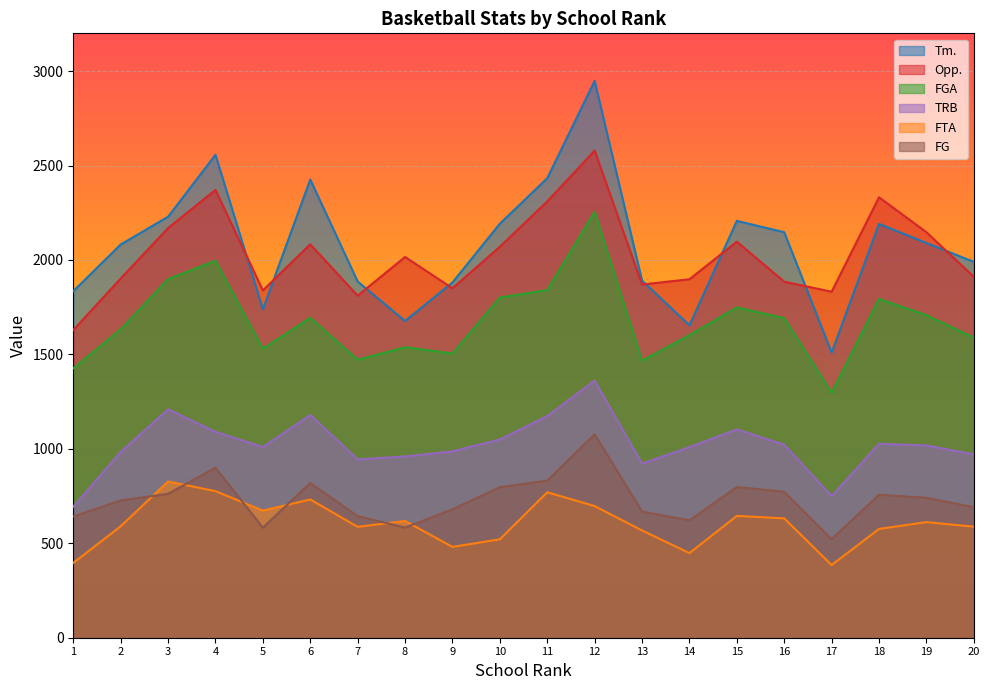

Which series has the largest total across all categories?

Tm.